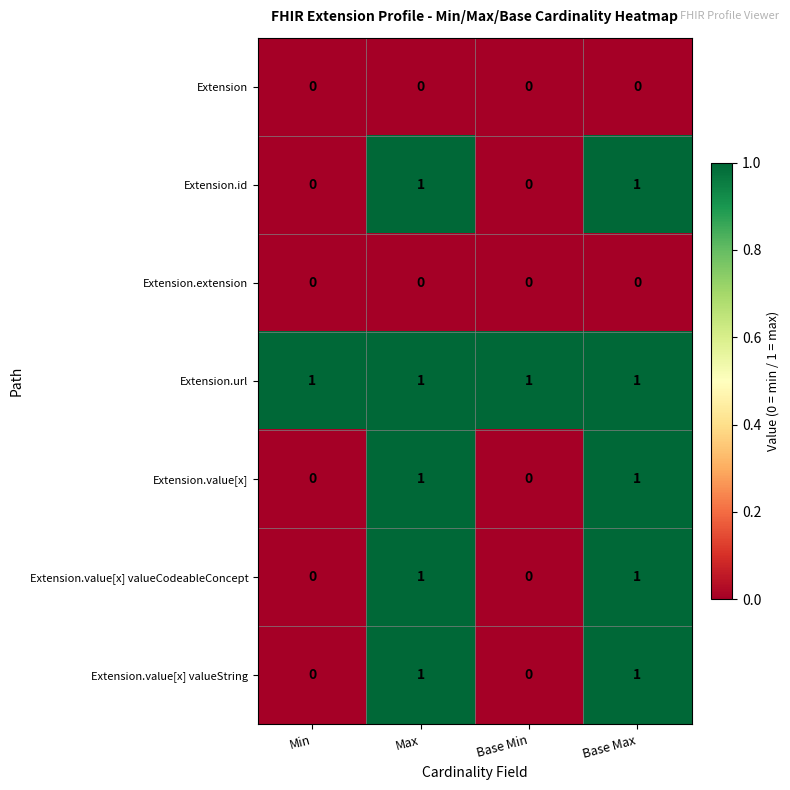

Reading right to left, extract all data points from this chart.

Extension: 0	0	0	0
Extension.id: 1	0	1	0
Extension.extension: 0	0	0	0
Extension.url: 1	1	1	1
Extension.value[x]: 1	0	1	0
Extension.value[x] valueCodeableConcept: 1	0	1	0
Extension.value[x] valueString: 1	0	1	0